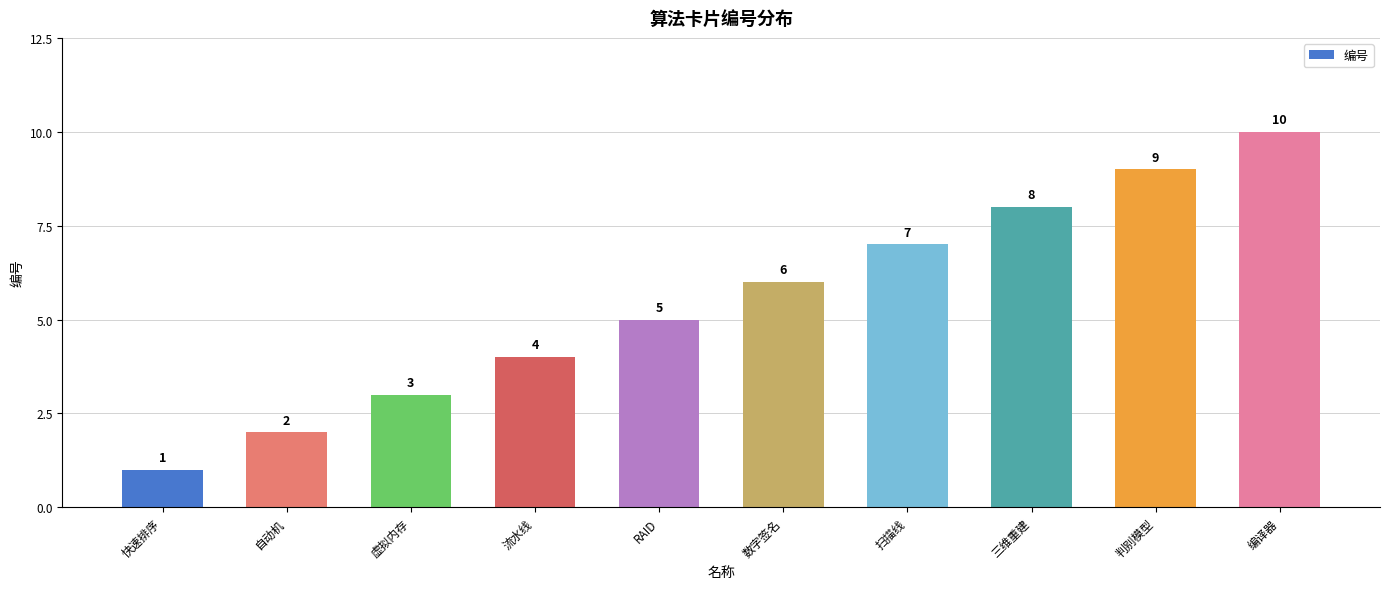

True or false: the data shows 5 at RAID.

True